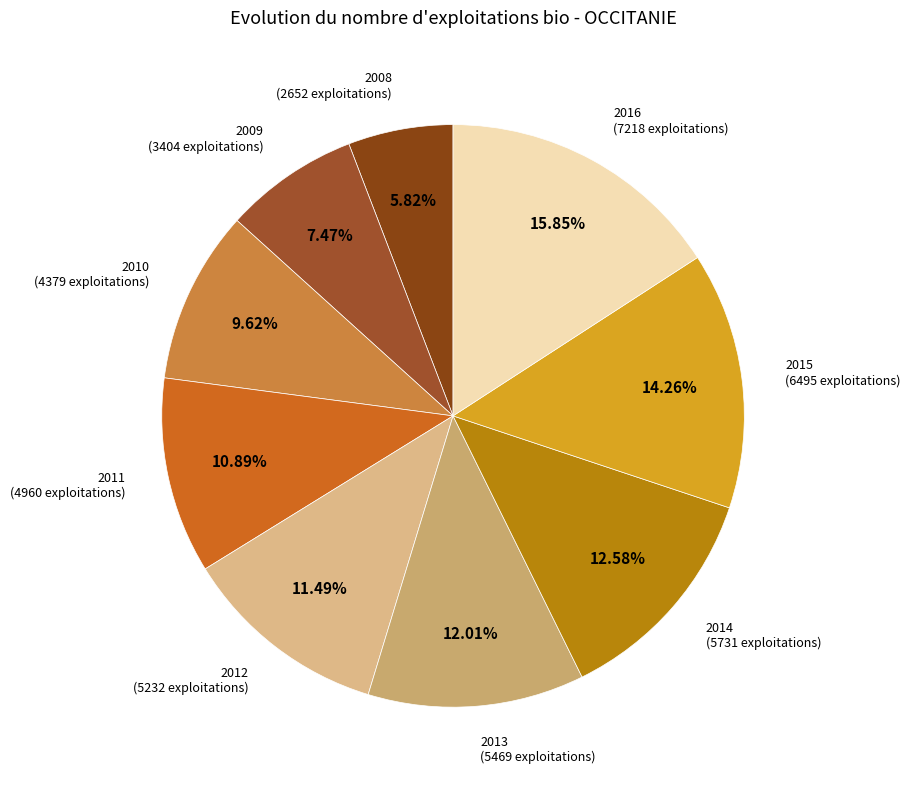

Which slice is the smallest?

2008